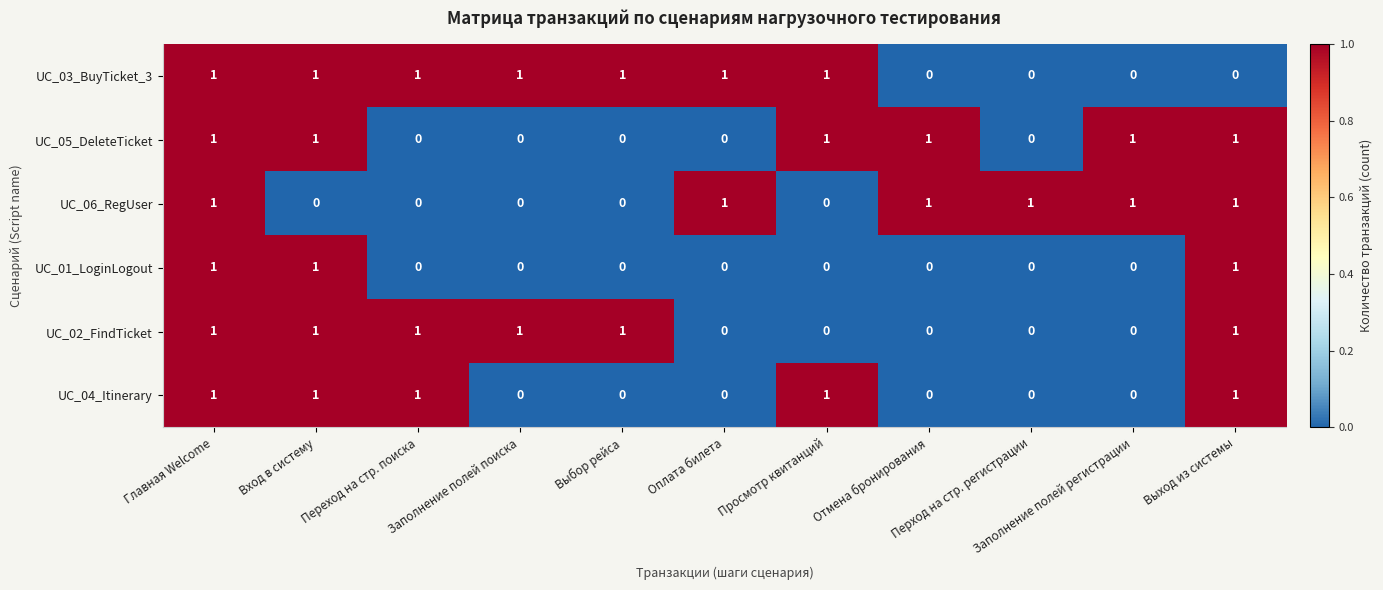

What is the difference between the highest and lowest values at Переход на стр. поиска?

1